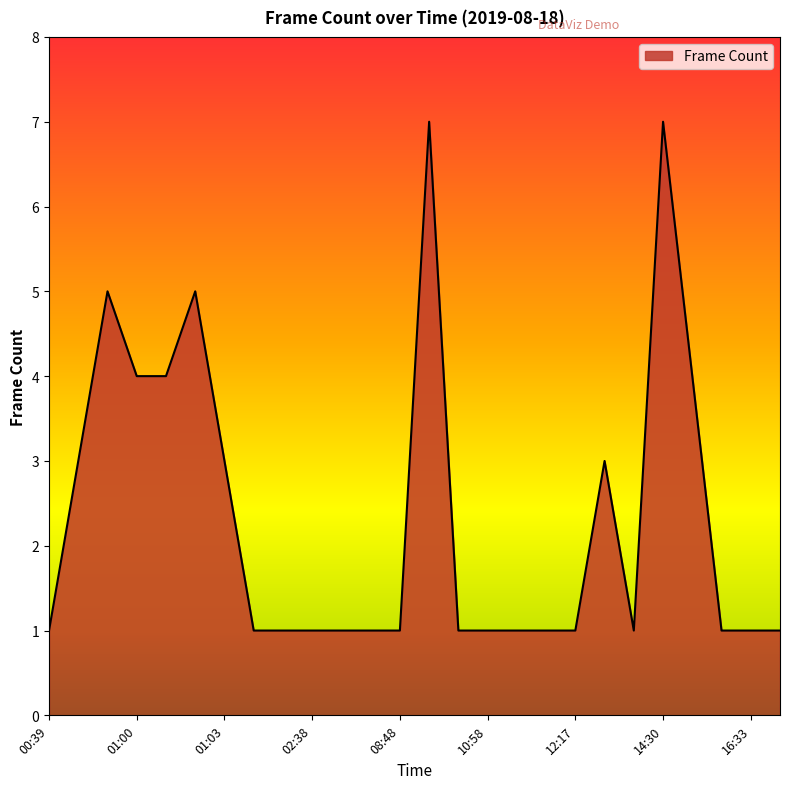

What is the difference between the maximum and minimum values?

6